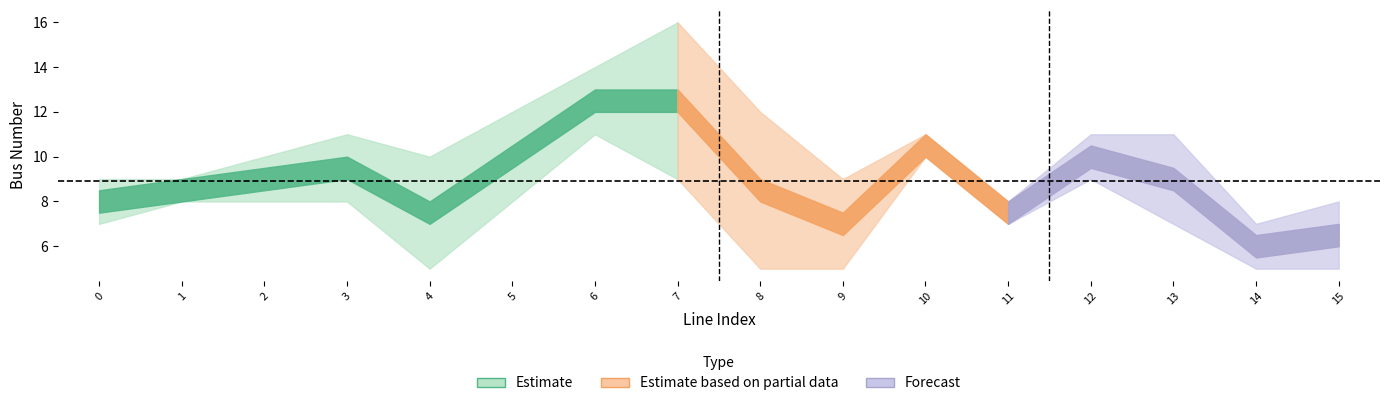

Is it true that to_bus equals 9 at 9?

True